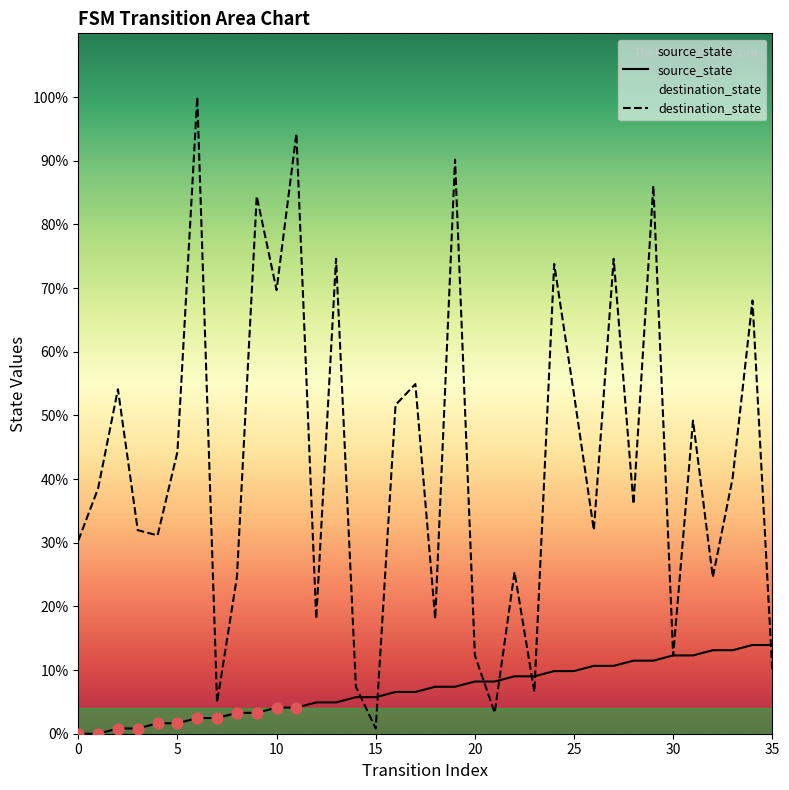

Which series has the largest Y range (max minus min)?

input_num